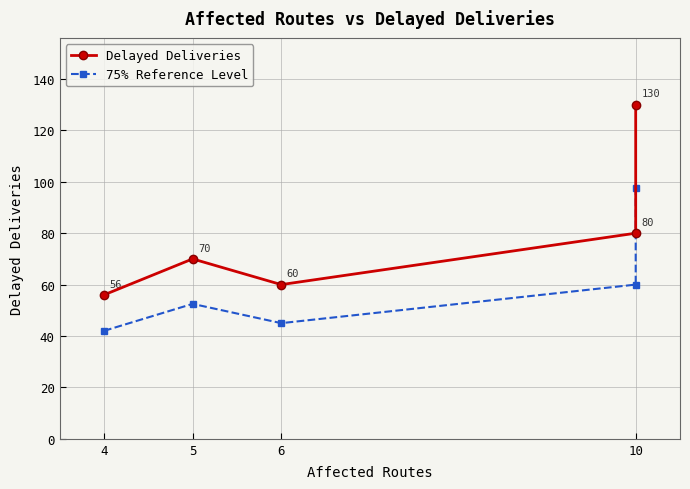

What is the average value of the 75% Reference Level series?

59.4